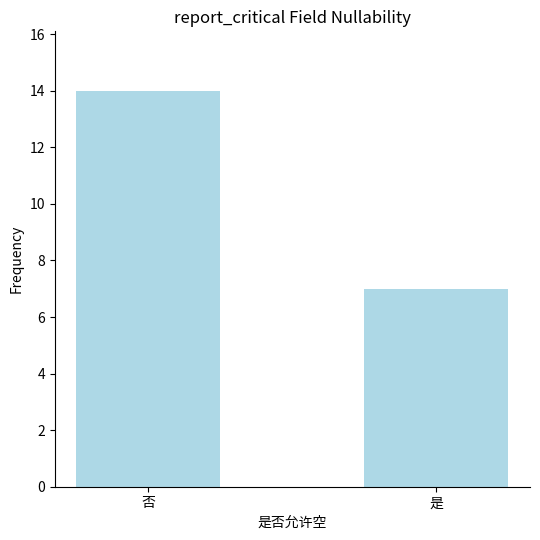

List the labels in order of value, smallest first.

是, 否